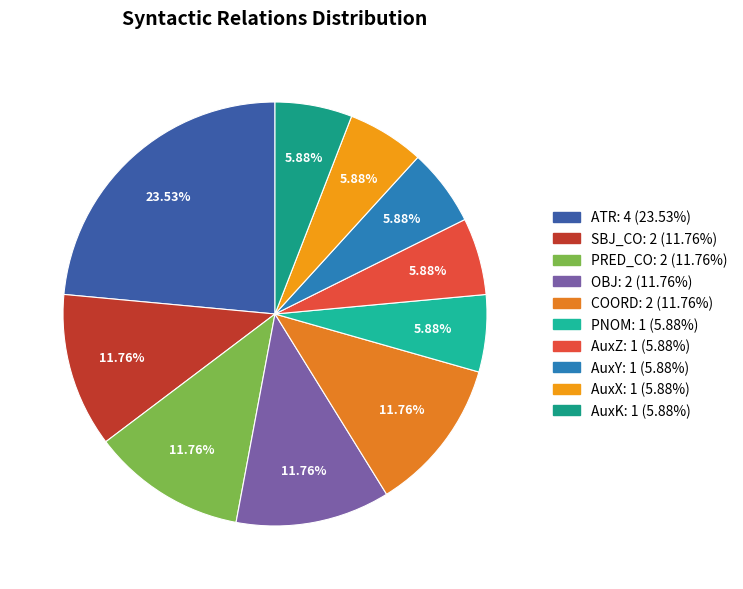

How many slices are in this pie chart?

10